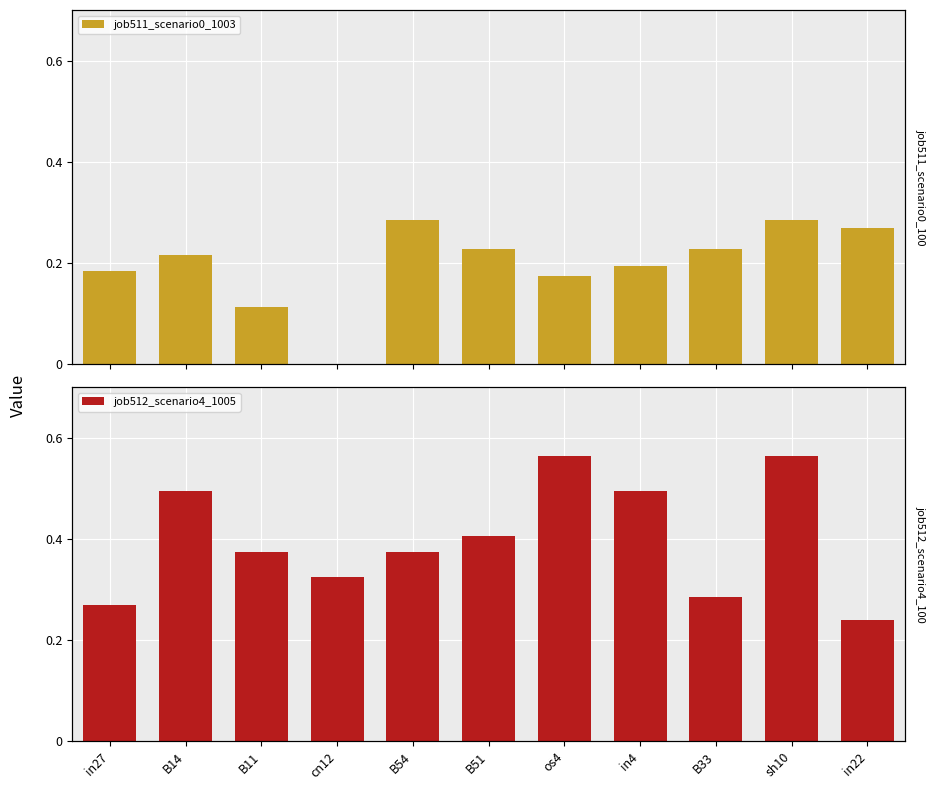

How many values in the job511_scenario0_1003 series exceed 0?

10